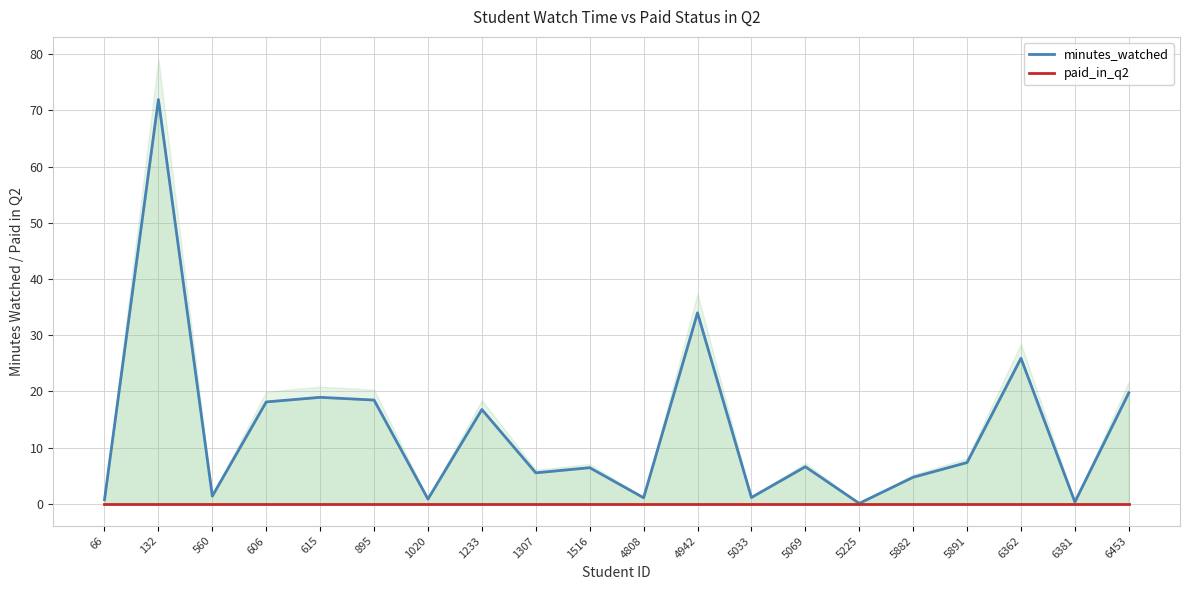

The value of minutes_watched at 560 is 1.4. True or false?

True